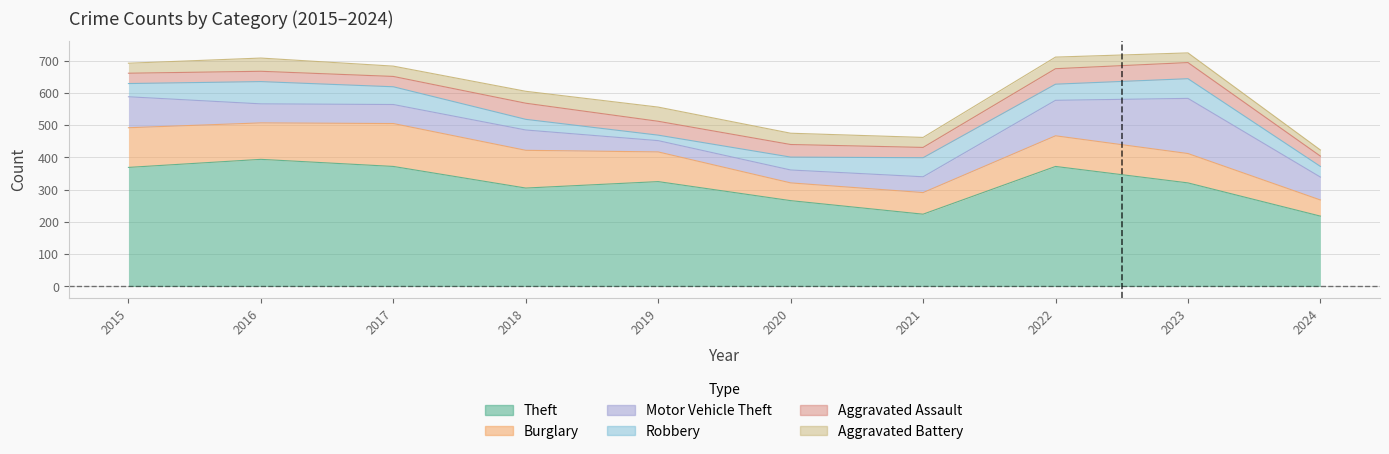

How many Aggravated Assault values are between 32 and 48?

8